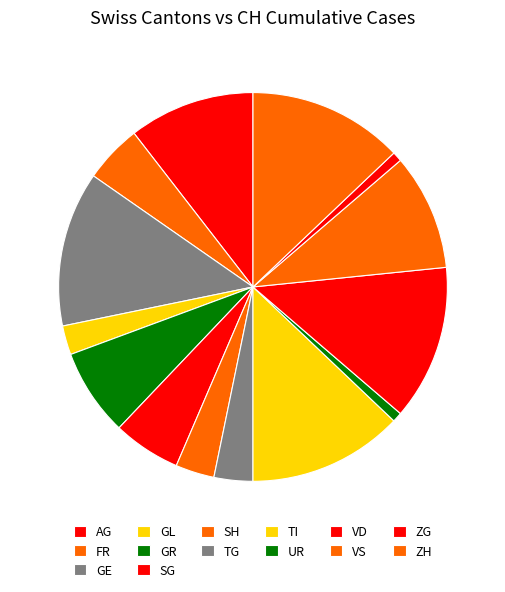

Which category has the smallest portion of the pie?

AG